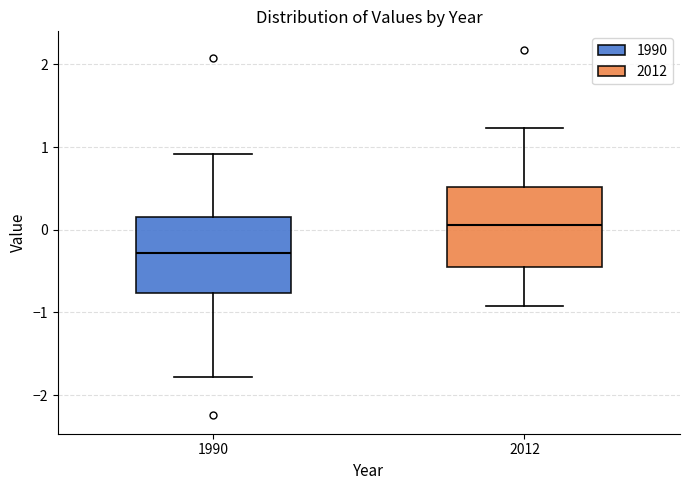

Reading left to right, read every box against the y-axis: the position of its median line, the range the box covers, and the ends of its whiskers. The values are not printed on the chart, so give them approximately, as read against the axis.

1990: median -0.3, box -0.8 to 0.2, whiskers -1.8 to 0.9
2012: median 0.1, box -0.4 to 0.5, whiskers -0.9 to 1.2